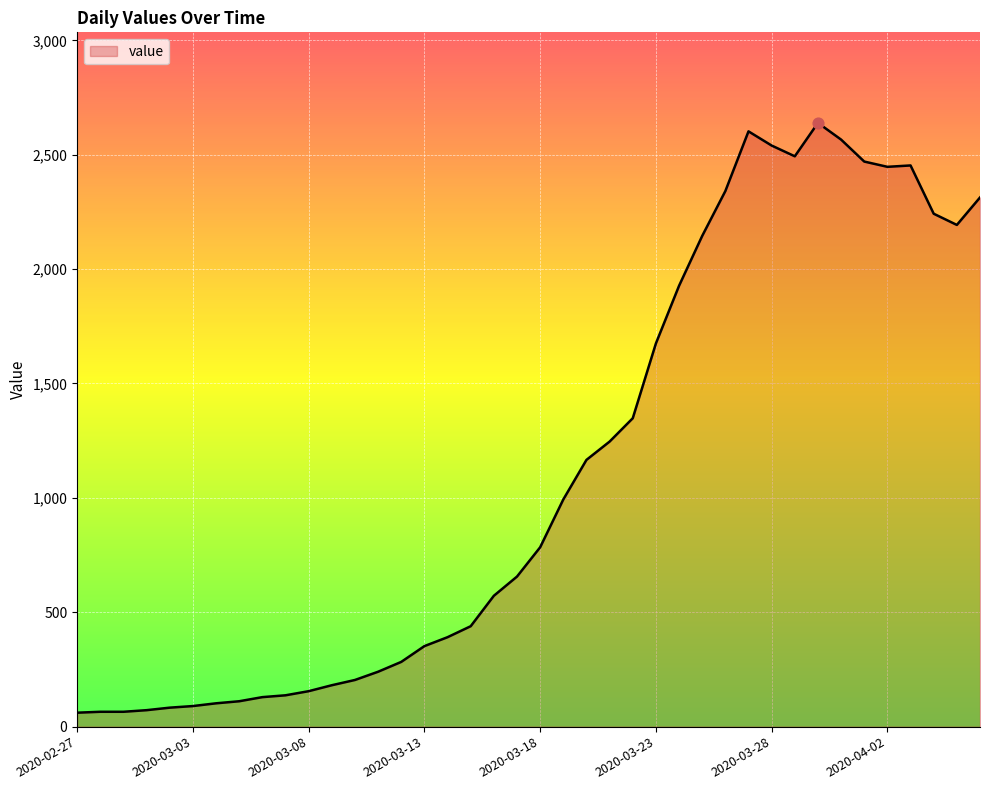

What is the maximum value shown in the chart?

2639